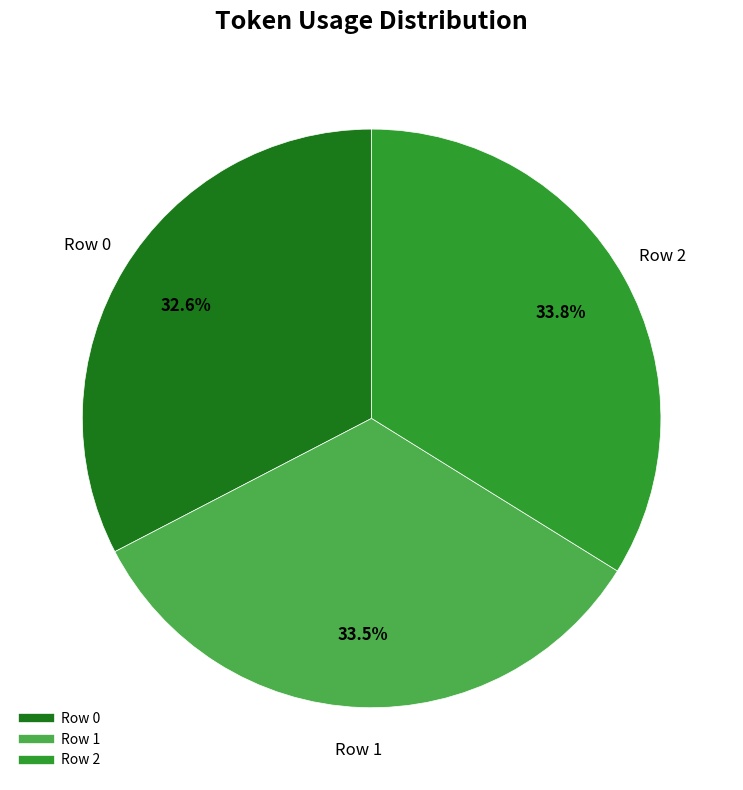

To the nearest percent, what percentage of the pie is Row 2?

34%